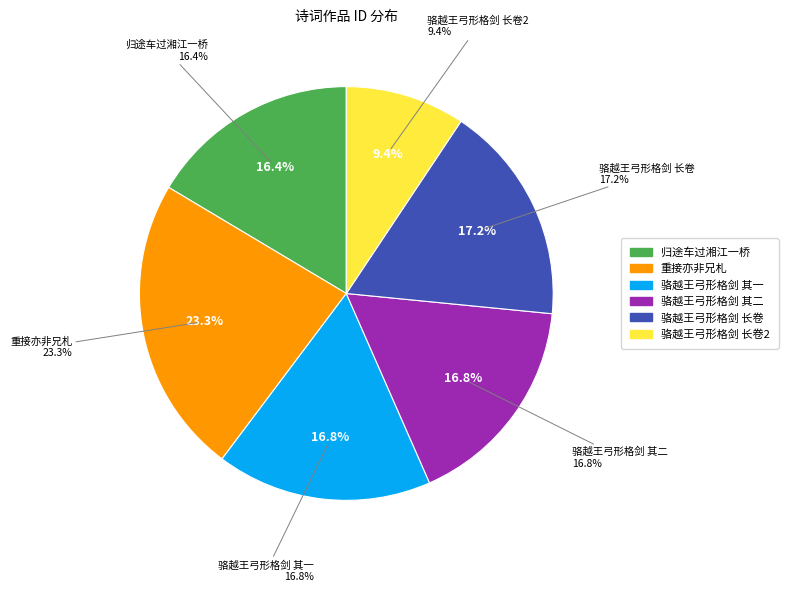

What is the largest slice in the pie chart?

重接亦非兄札